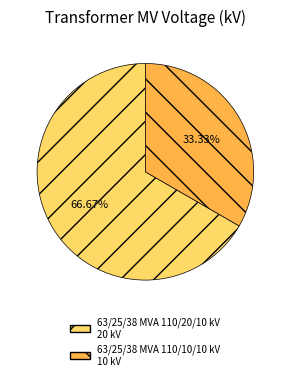

Which slice is the largest?

63/25/38 MVA 110/20/10 kV